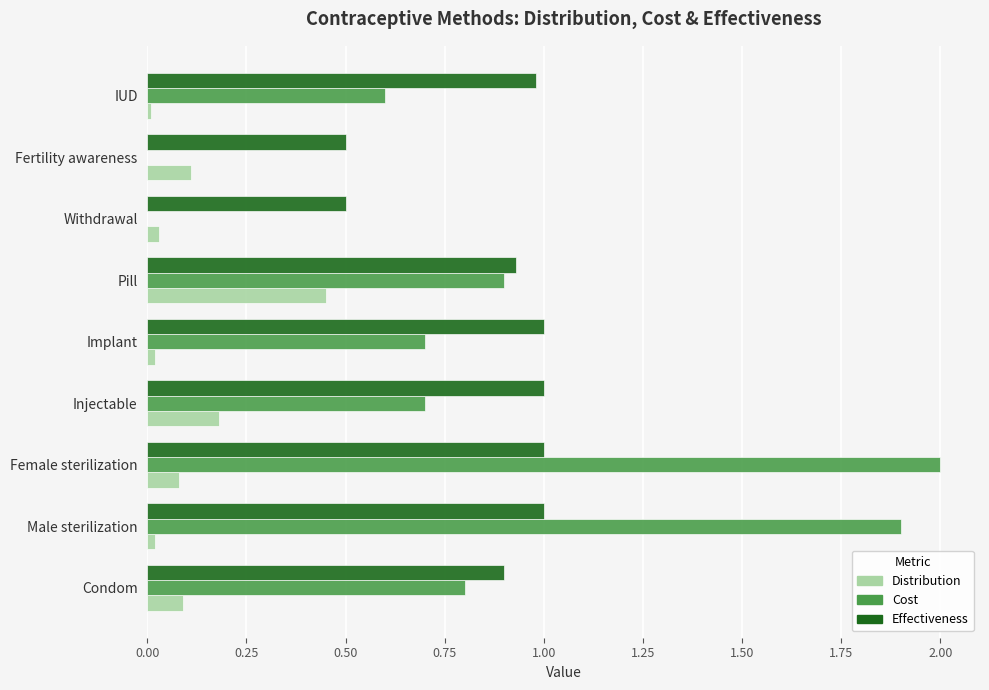

What is the average value of the Distribution series?

0.1